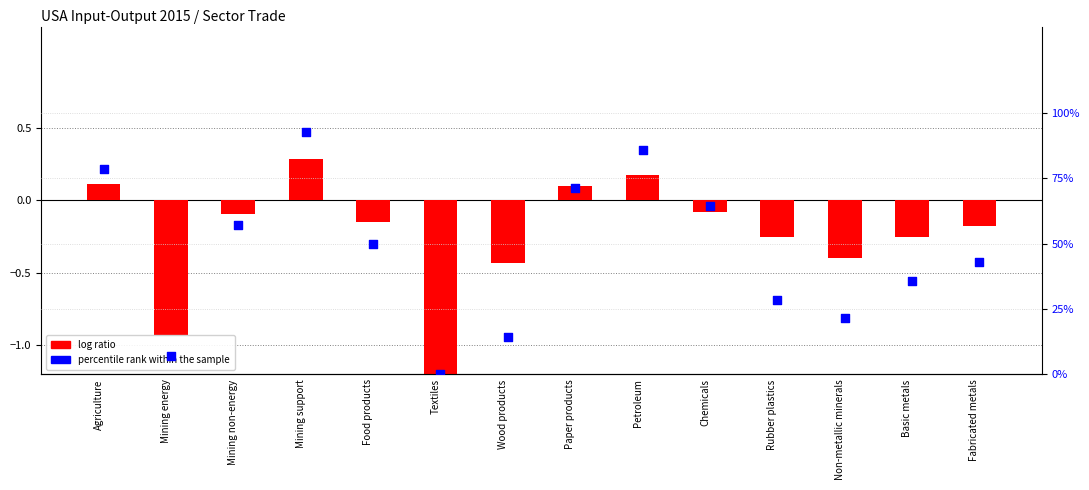

At which category is the sum across all series the highest?

Mining support